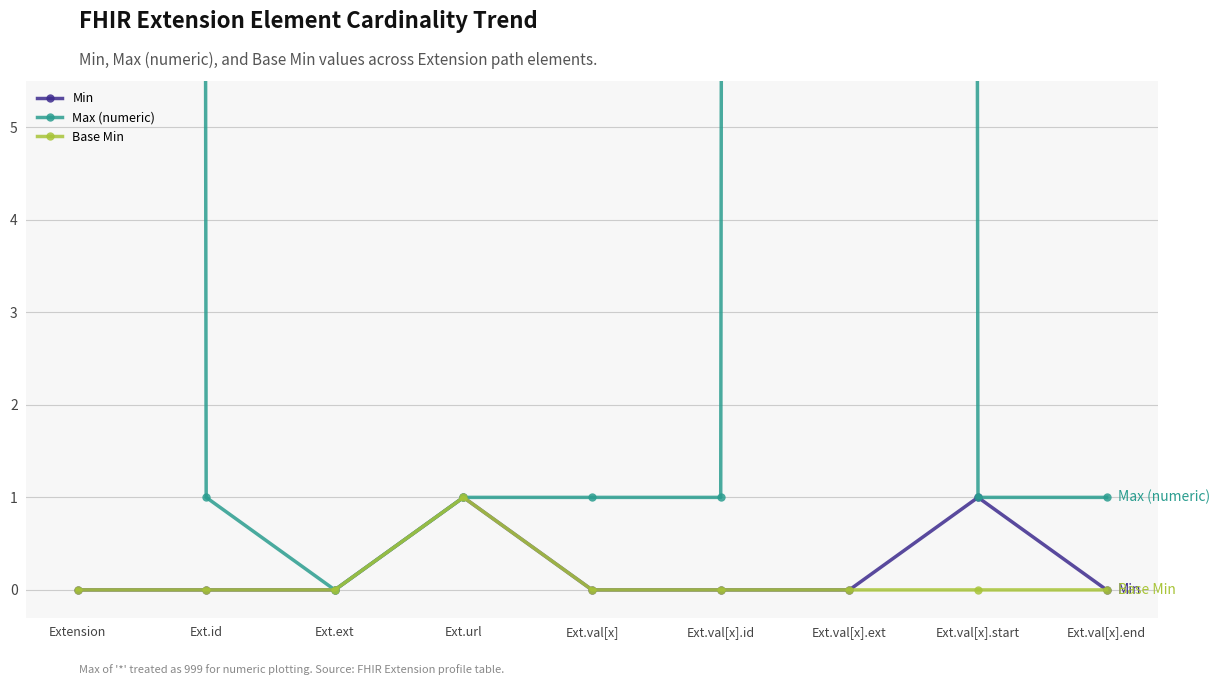

Reading right to left, extract all data points from this chart.

Min: 0	1	0	0	0	1	0	0	0
Max (numeric): 1	1	999	1	1	1	0	1	999
Base Min: 0	0	0	0	0	1	0	0	0